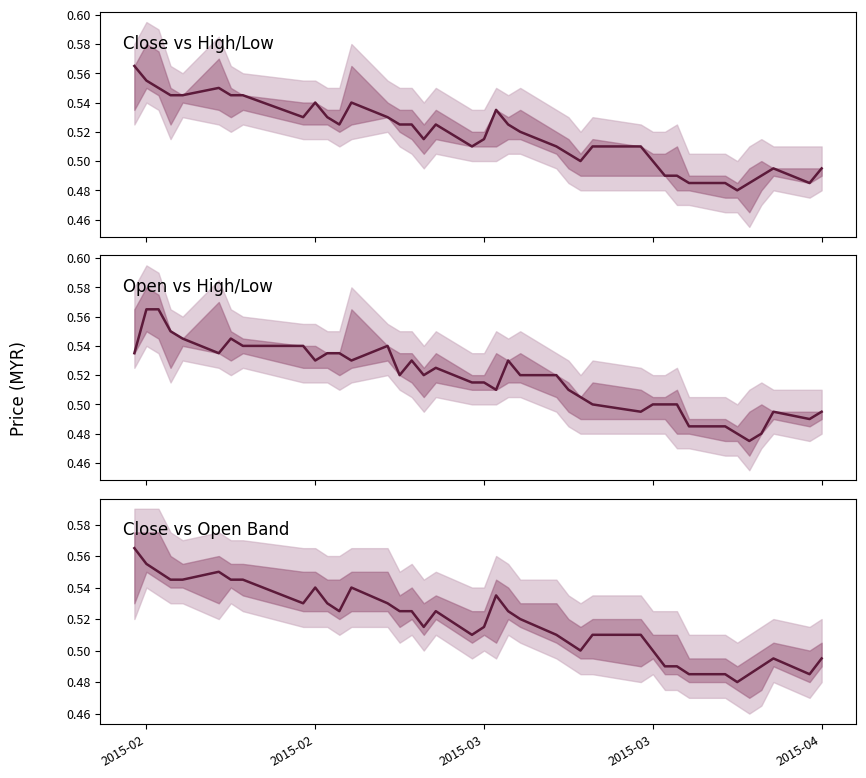

Which series has the largest total across all categories?

close